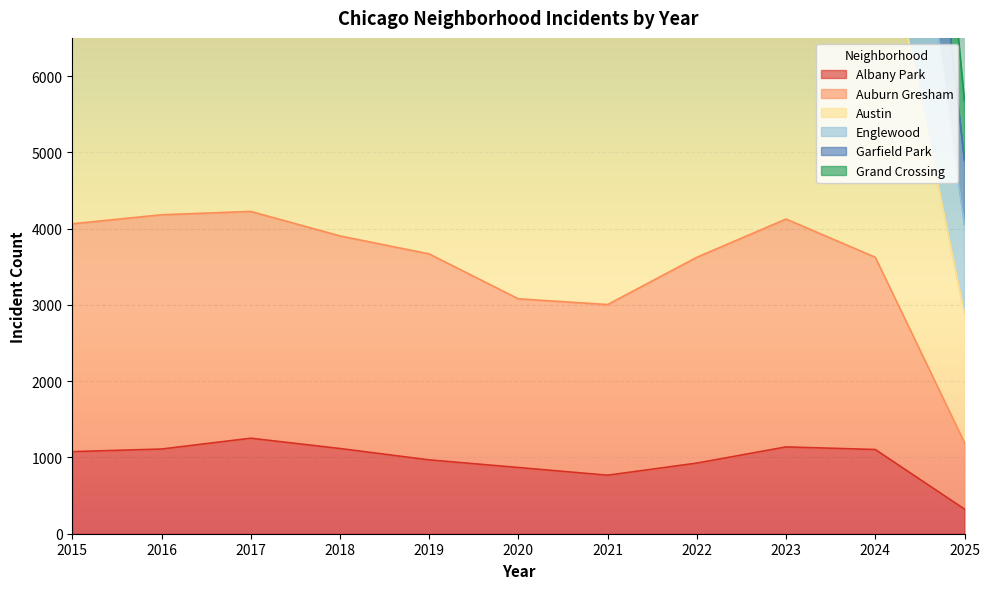

The value of Albany Park at 2015 is 1076. True or false?

True